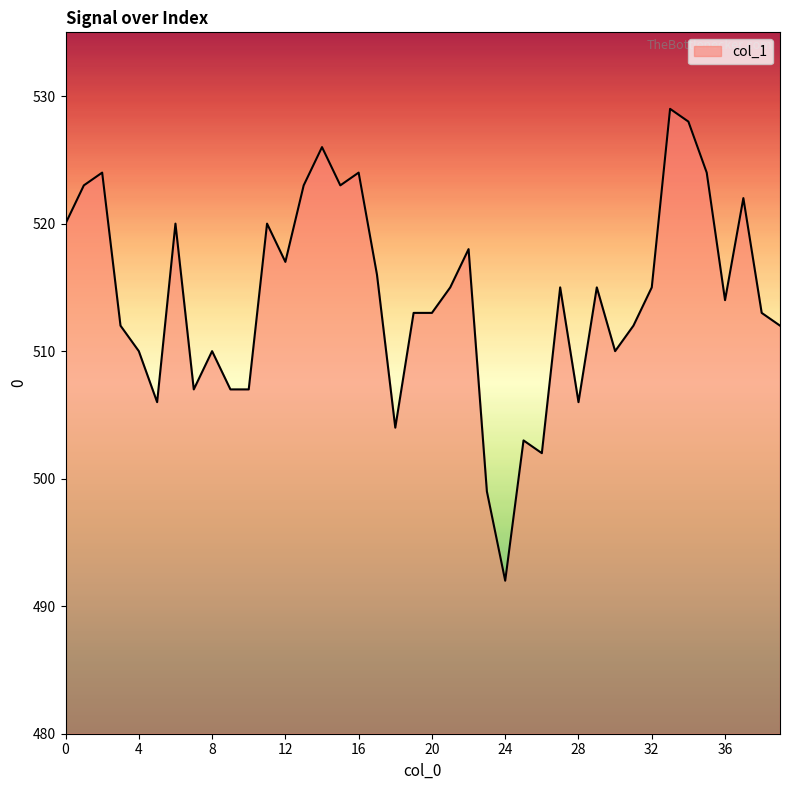

What is the maximum value shown in the chart?

529